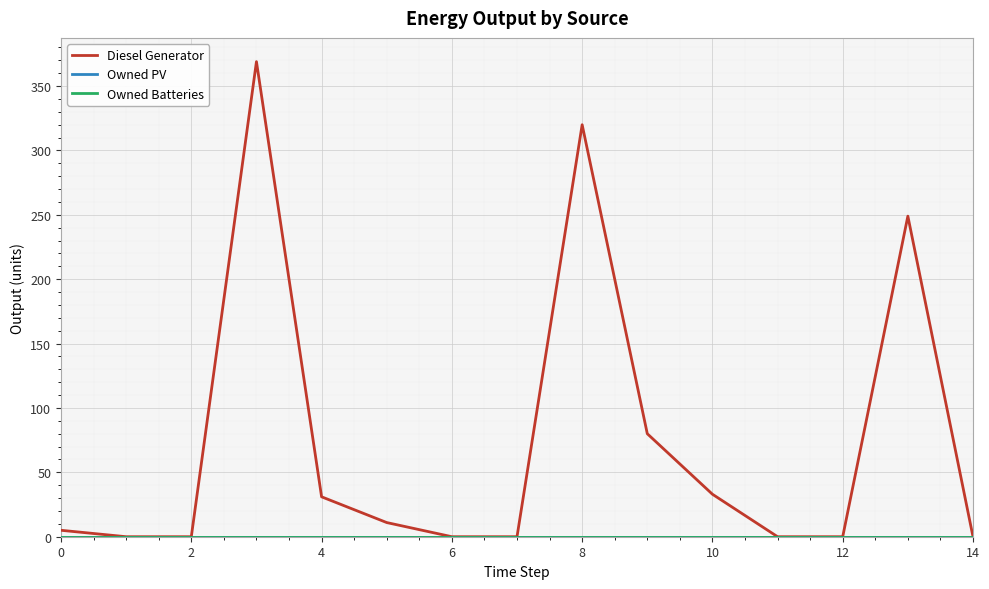

Does the chart display data point markers on the line(s)?

No